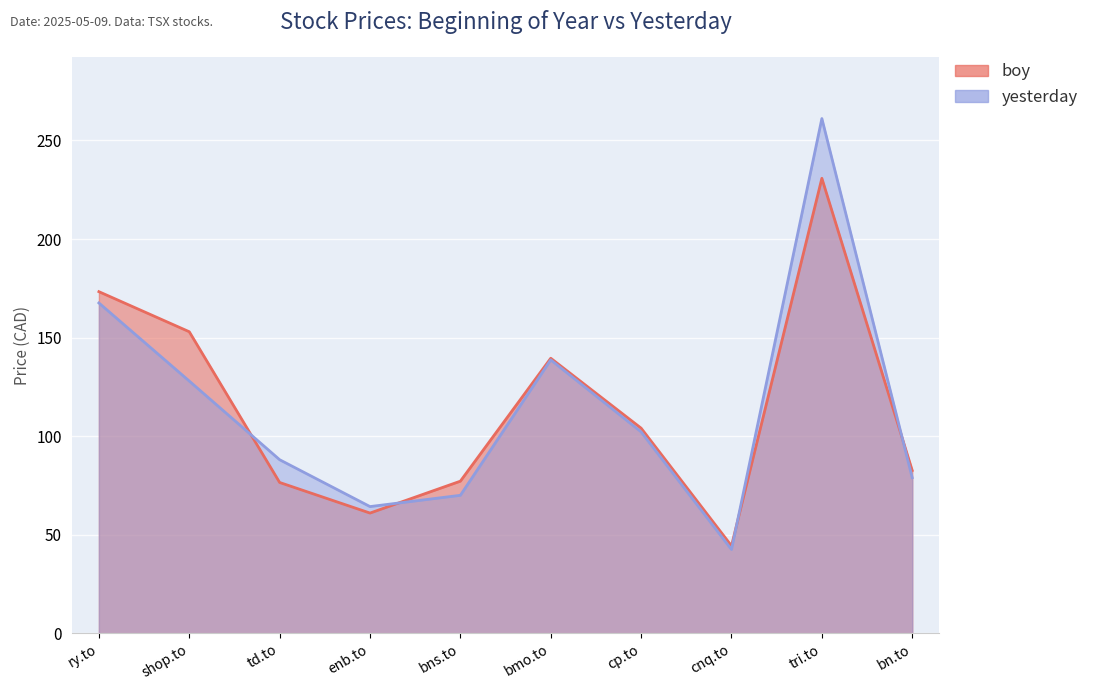

Between cnq.to and ry.to, which is larger?

ry.to